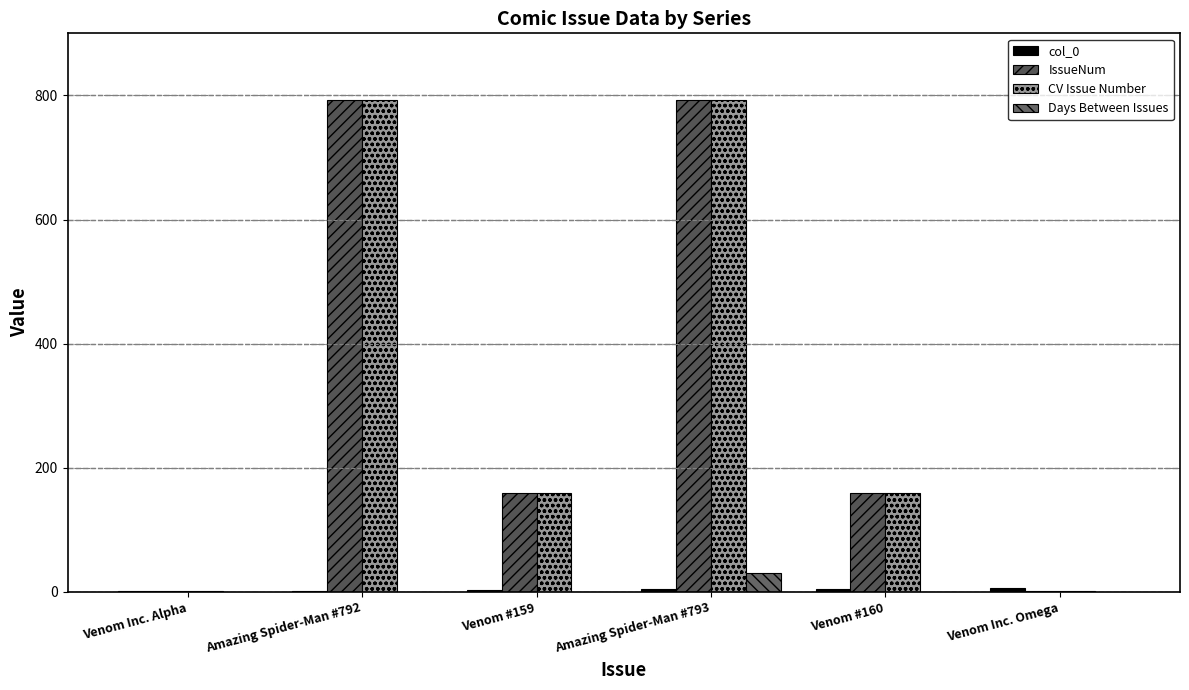

Is it true that col_0 equals 1 at Venom Inc. Alpha?

True